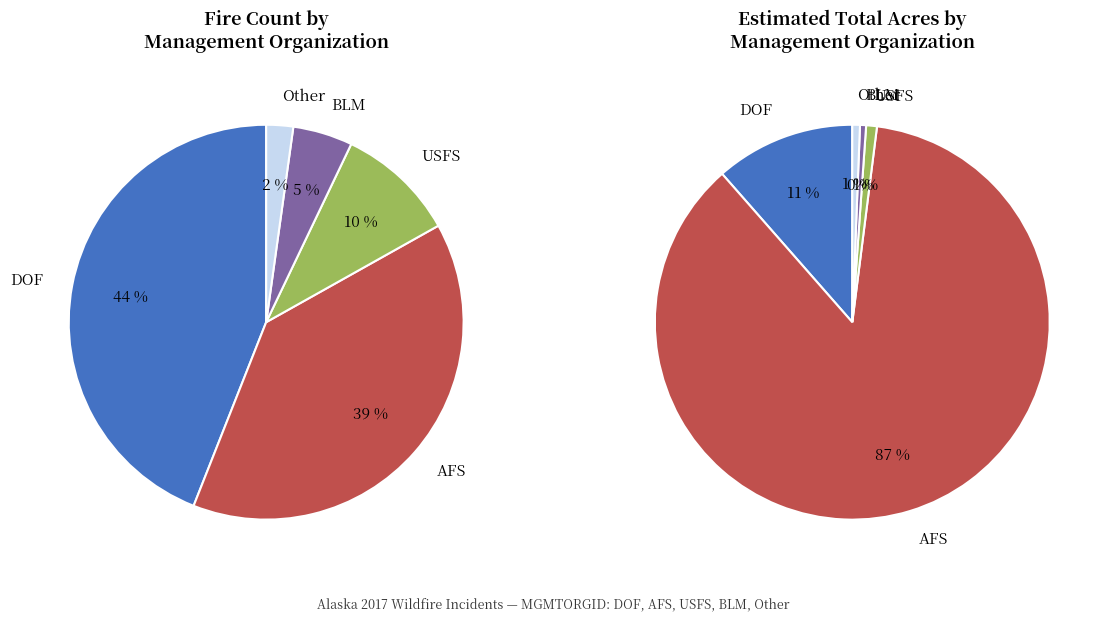

Between BLM and DOF, which is larger?

DOF